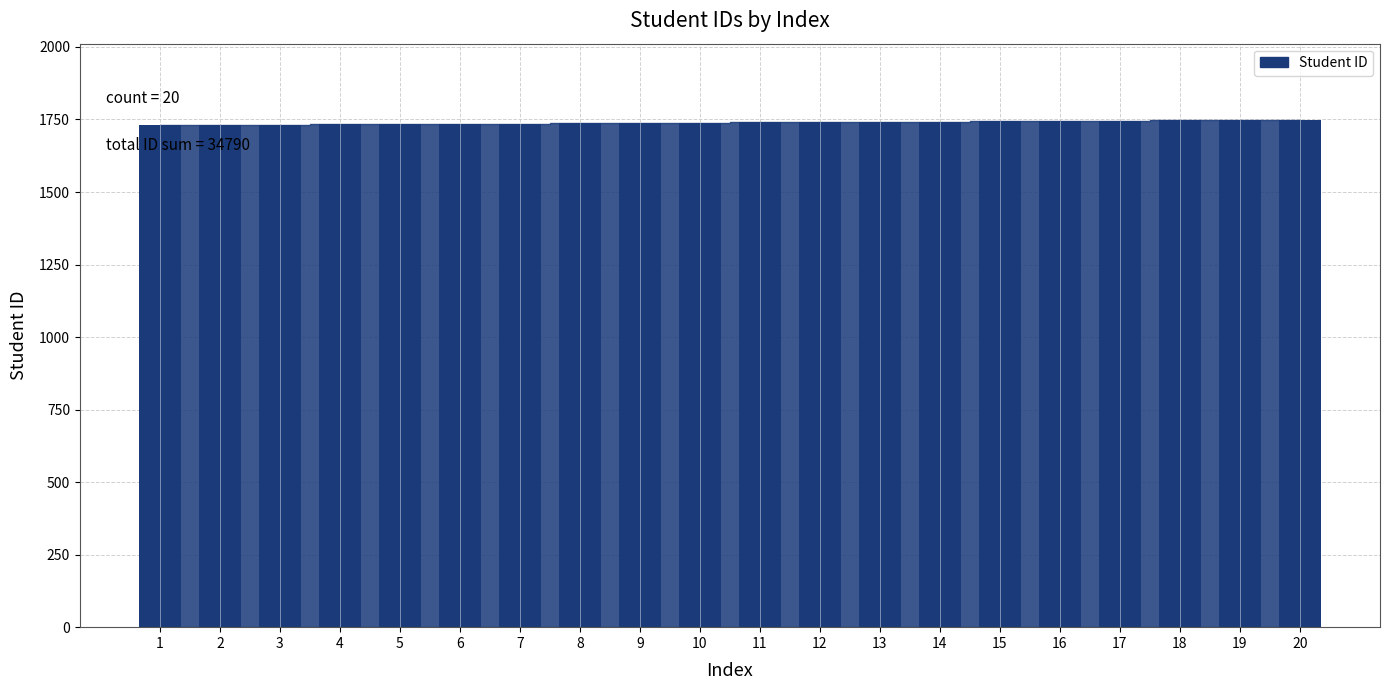

Approximately how many times larger is the value at 1 compared to 11?

1.0